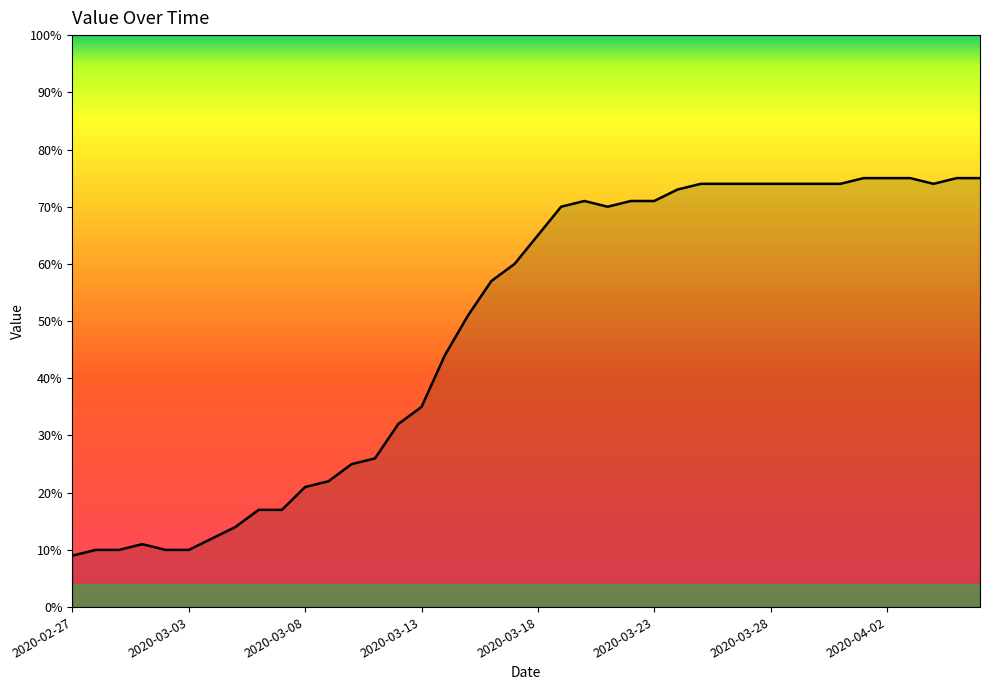

What is the greatest value displayed?

75